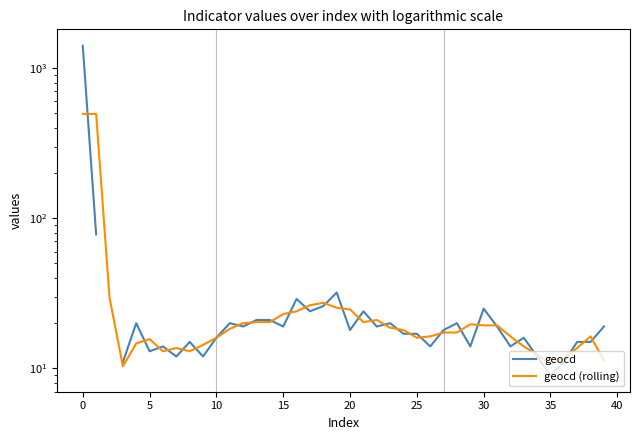

Which label corresponds to the smallest value in the chart?

35